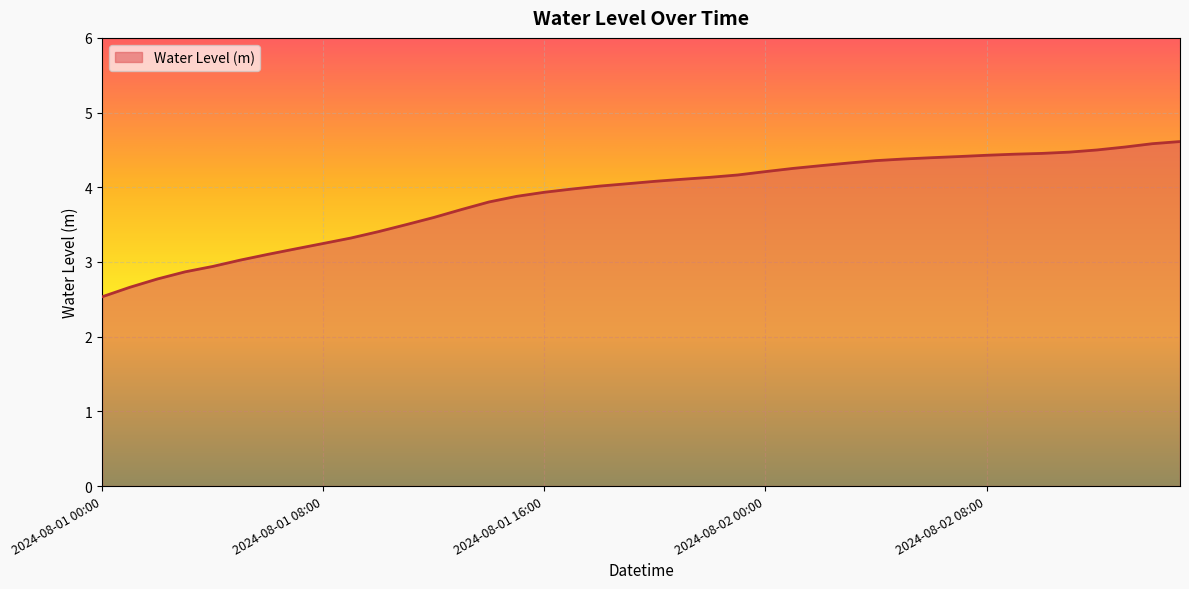

What is the difference between the maximum and minimum values?

2.1